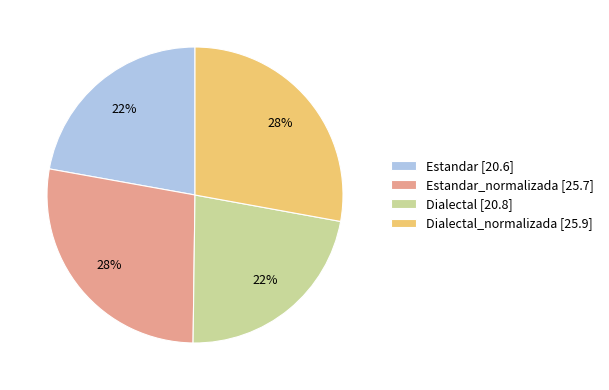

Is it true that Estandar [20.6] is 13% of the pie?

False